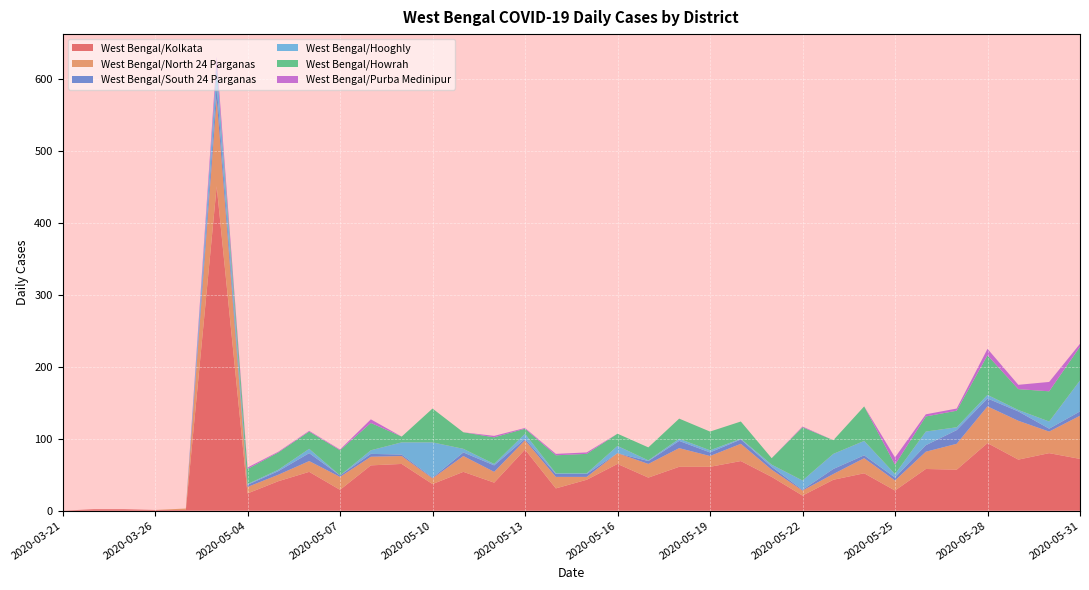

Reading left to right, transcribe all the data shown in this chart.

West Bengal/Kolkata: 0	2	2	1	1	451	24	41	54	29	63	65	37	54	39	85	31	43	65	46	61	61	69	47	21	43	52	28	58	57	94	71	80	72
West Bengal/North 24 Parganas: 0	0	0	0	2	122	9	9	15	18	12	11	8	22	15	13	16	4	15	19	26	15	24	10	7	8	21	14	24	36	51	54	30	60
West Bengal/South 24 Parganas: 0	0	0	0	0	18	3	5	11	2	4	2	1	5	9	2	4	4	0	4	10	5	6	4	1	7	4	4	9	19	11	13	4	6
West Bengal/Hooghly: 0	0	0	0	0	28	1	2	6	0	5	17	49	5	2	7	1	1	10	1	3	3	1	3	13	21	20	5	19	4	5	2	10	43
West Bengal/Howrah: 0	0	0	0	0	0	21	24	24	35	38	8	47	23	37	7	25	27	17	18	28	26	24	9	74	19	48	13	21	23	55	29	42	47
West Bengal/Purba Medinipur: 0	0	0	0	0	12	2	1	1	1	5	0	0	0	2	1	2	2	0	0	0	0	0	0	1	0	0	10	3	3	9	6	13	4